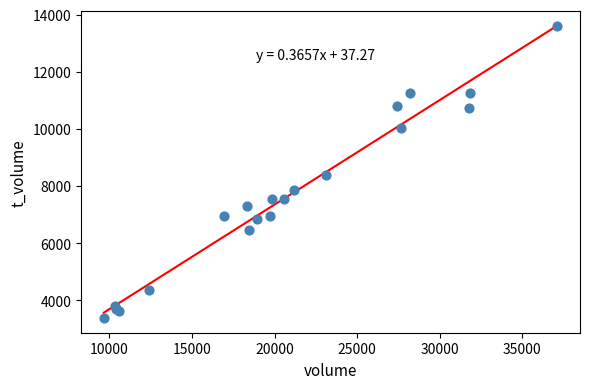

What Y value in the scatter plot is closest to 8488?

8370